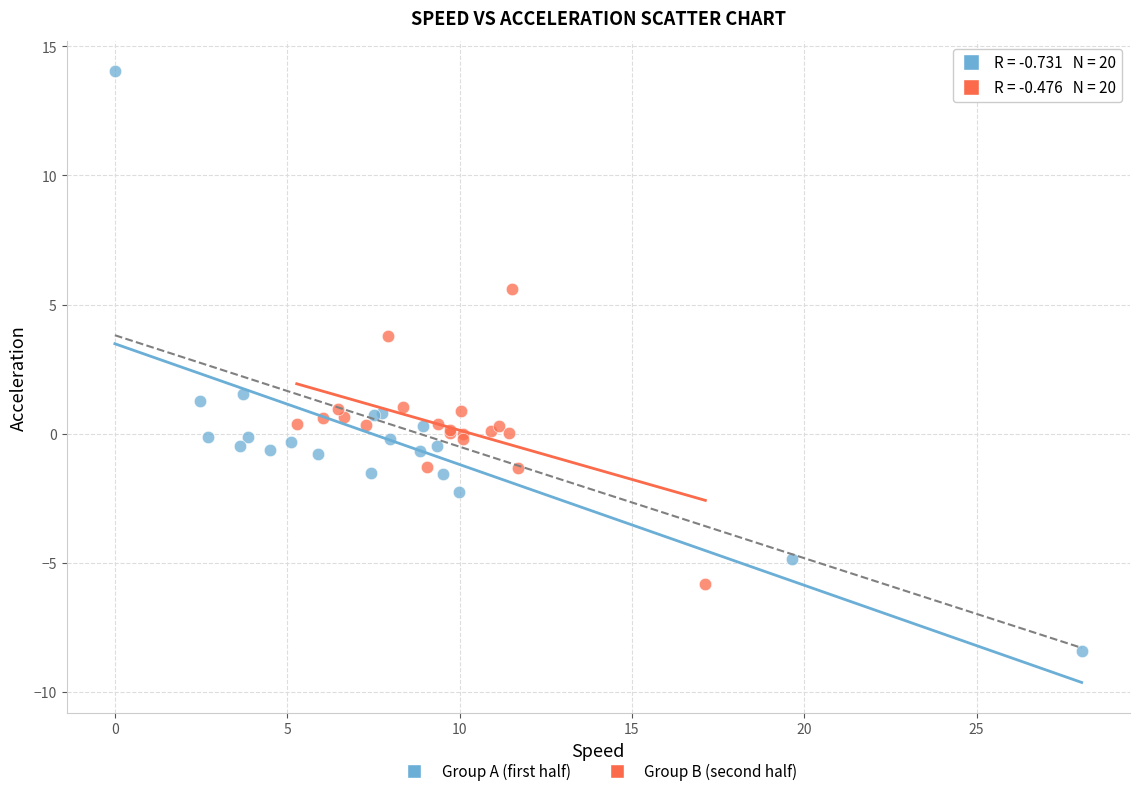

Which series reaches the minimum Y coordinate?

Group A (first half)